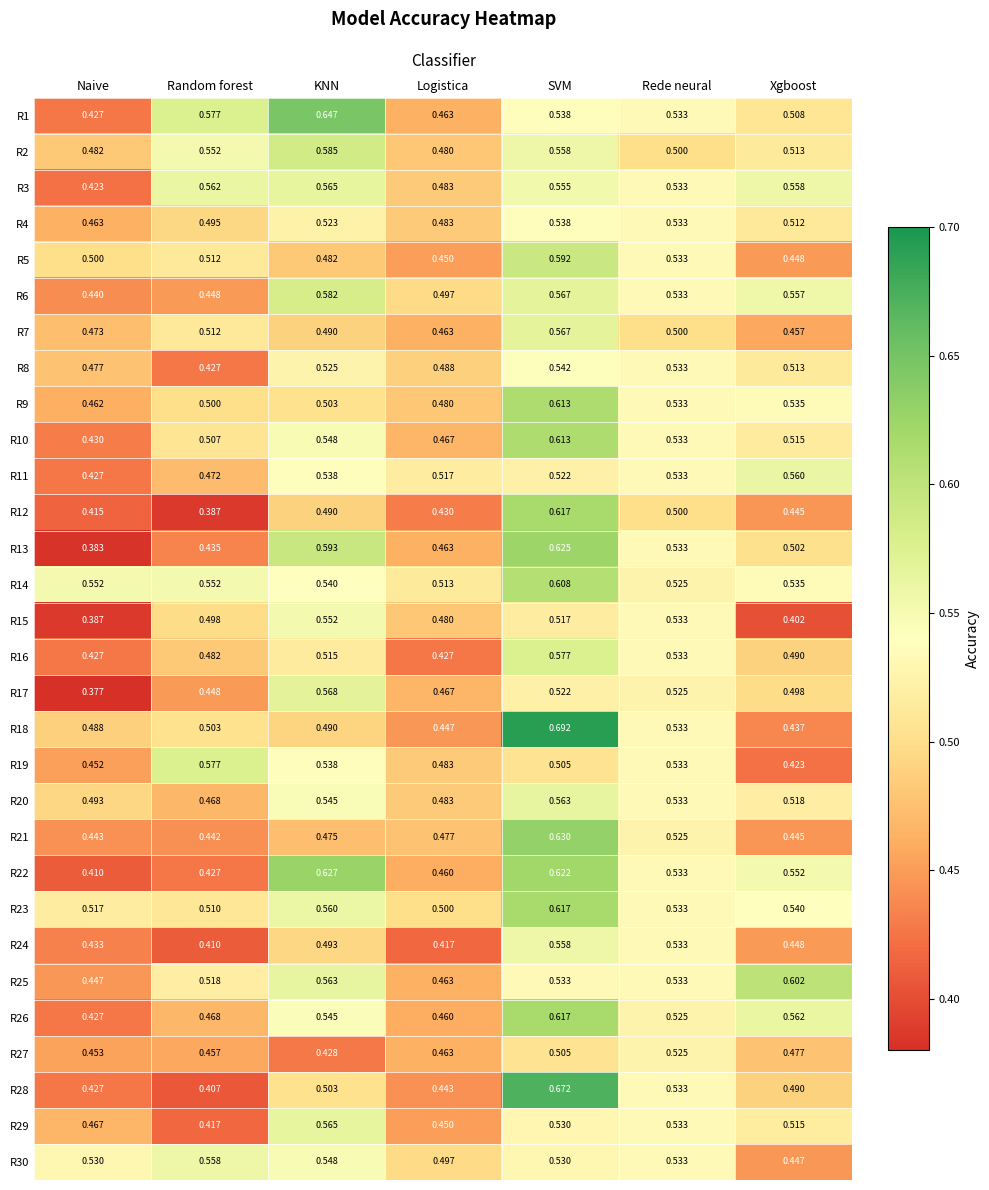

Rank the categories by R6 value from lowest to highest.

Naive, Random forest, Logistica, Rede neural, Xgboost, SVM, KNN